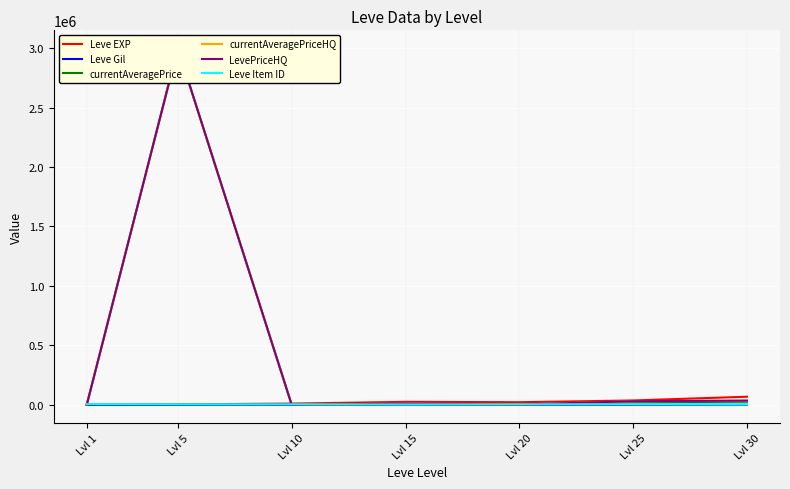

Reading right to left, transcribe all the data shown in this chart.

Leve EXP: Lvl 30=67730.0	Lvl 25=36390.0	Lvl 20=21600.0	Lvl 15=24790.0	Lvl 10=9990.0	Lvl 5=3600.0	Lvl 1=630.0
Leve Gil: Lvl 30=463.0	Lvl 25=485.0	Lvl 20=290.0	Lvl 15=529.0	Lvl 10=168.0	Lvl 5=139.0	Lvl 1=113.0
currentAveragePrice: Lvl 30=25999.3	Lvl 25=20423.6	Lvl 20=1937.5	Lvl 15=5150.0	Lvl 10=500.0	Lvl 5=3000000.0	Lvl 1=454.3
currentAveragePriceHQ: Lvl 30=34999.0	Lvl 25=29000.0	Lvl 20=2000.0	Lvl 15=10000.0	Lvl 10=0.0	Lvl 5=3000000.0	Lvl 1=758.3
LevePriceHQ: Lvl 30=34999.0	Lvl 25=29999.5	Lvl 20=2000.0	Lvl 15=10000.0	Lvl 10=0.0	Lvl 5=3000000.0	Lvl 1=758.3
Leve Item ID: Lvl 30=2737.0	Lvl 25=4450.0	Lvl 20=4209.0	Lvl 15=2685.0	Lvl 10=4198.0	Lvl 5=4197.0	Lvl 1=5062.0